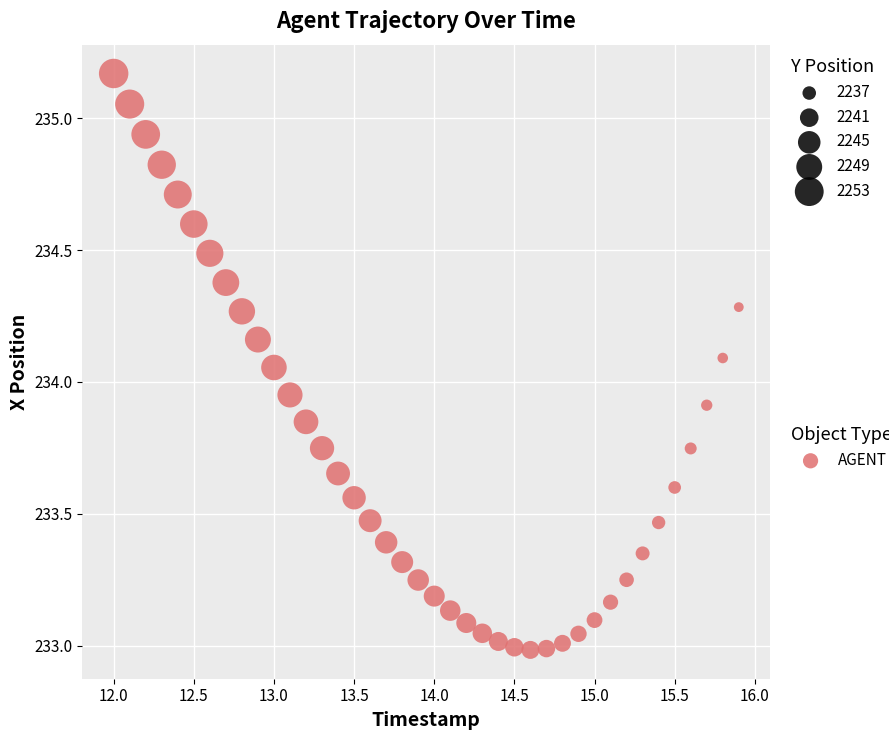

What is the range of Y values (max minus min)?

2.2